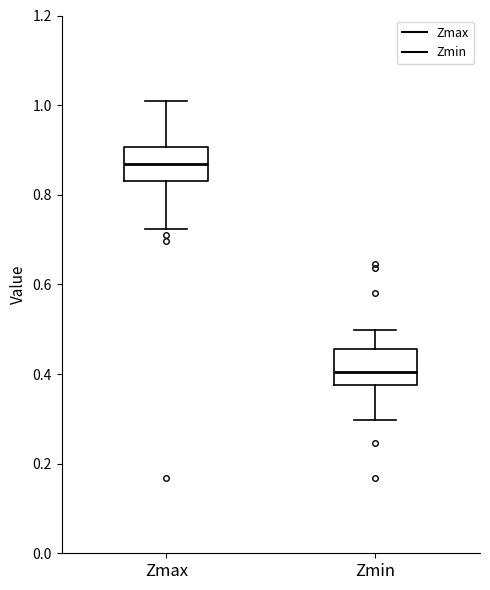

Which box has the lowest median line?

Zmin